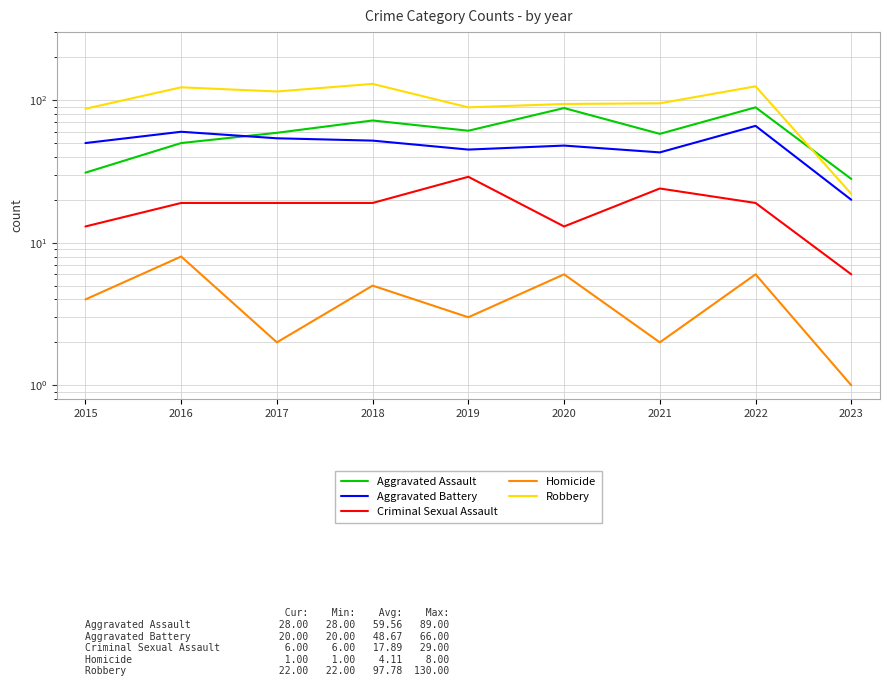

Reading left to right, transcribe all the data shown in this chart.

Aggravated Assault: 2015=31	2016=50	2017=59	2018=72	2019=61	2020=88	2021=58	2022=89	2023=28
Aggravated Battery: 2015=50	2016=60	2017=54	2018=52	2019=45	2020=48	2021=43	2022=66	2023=20
Criminal Sexual Assault: 2015=13	2016=19	2017=19	2018=19	2019=29	2020=13	2021=24	2022=19	2023=6
Homicide: 2015=4	2016=8	2017=2	2018=5	2019=3	2020=6	2021=2	2022=6	2023=1
Robbery: 2015=87	2016=123	2017=115	2018=130	2019=89	2020=94	2021=95	2022=125	2023=22